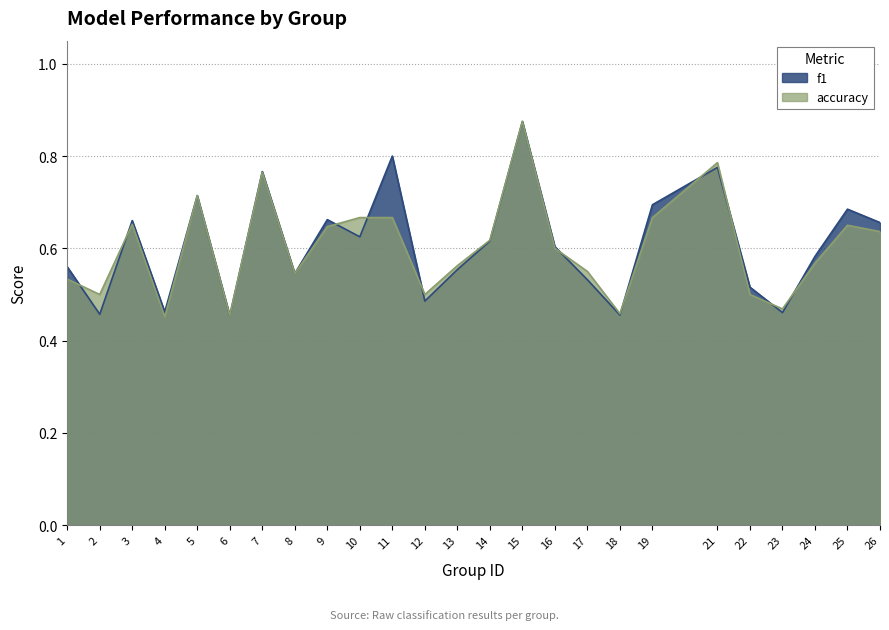

Reading left to right, transcribe all the data shown in this chart.

f1: 1=0.6	2=0.5	3=0.7	4=0.5	5=0.7	6=0.5	7=0.8	8=0.5	9=0.7	10=0.6	11=0.8	12=0.5	13=0.6	14=0.6	15=0.9	16=0.6	17=0.5	18=0.5	19=0.7	21=0.8	22=0.5	23=0.5	24=0.6	25=0.7	26=0.7
accuracy: 1=0.5	2=0.5	3=0.7	4=0.5	5=0.7	6=0.5	7=0.8	8=0.5	9=0.6	10=0.7	11=0.7	12=0.5	13=0.6	14=0.6	15=0.9	16=0.6	17=0.6	18=0.5	19=0.7	21=0.8	22=0.5	23=0.5	24=0.6	25=0.7	26=0.6